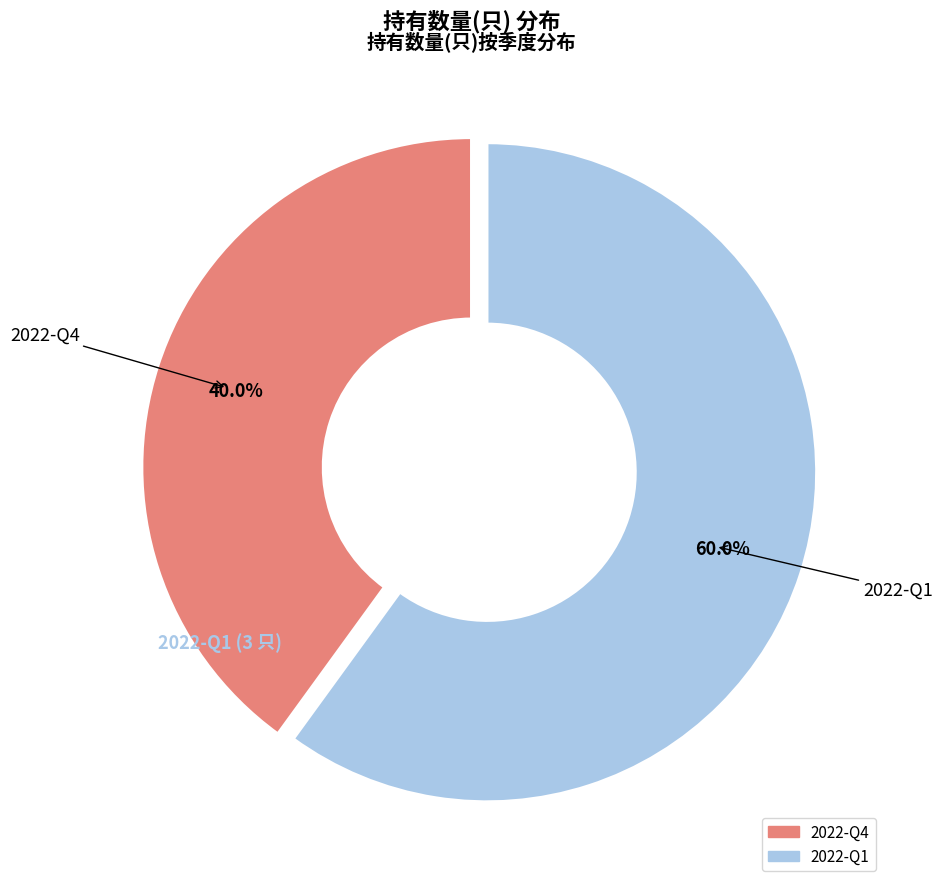

What percentage is the 2022-Q4 slice, to the nearest percent?

40%